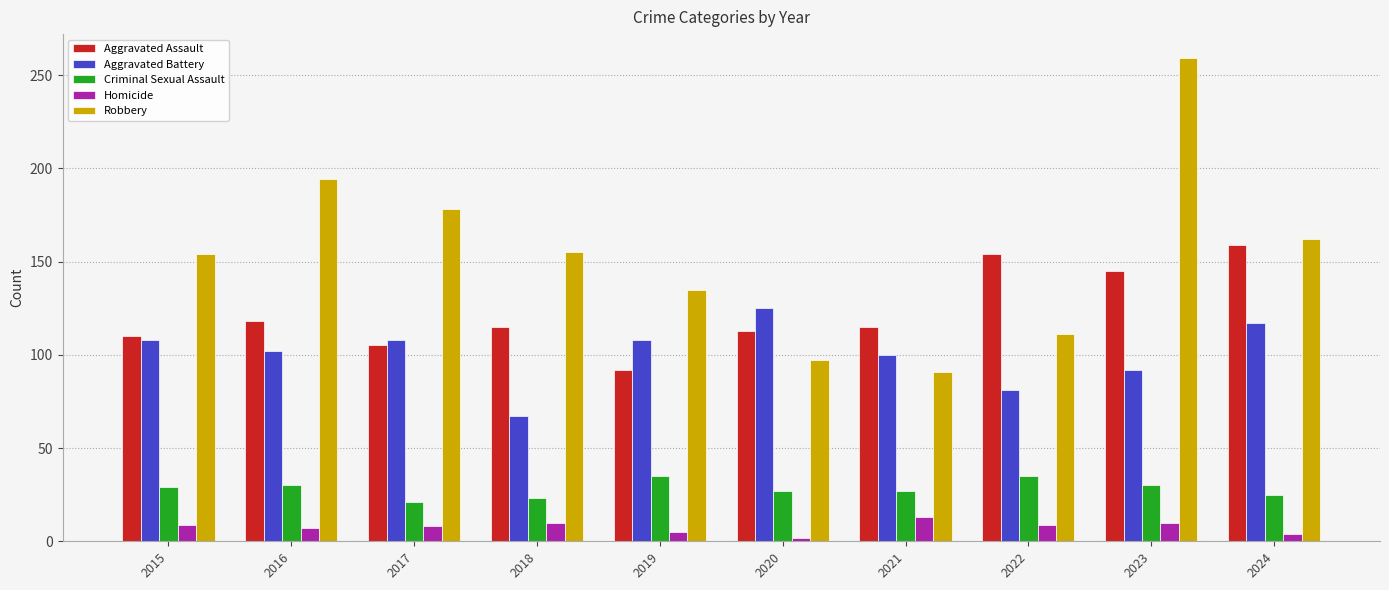

Is it true that Criminal Sexual Assault equals 30 at 2016?

True